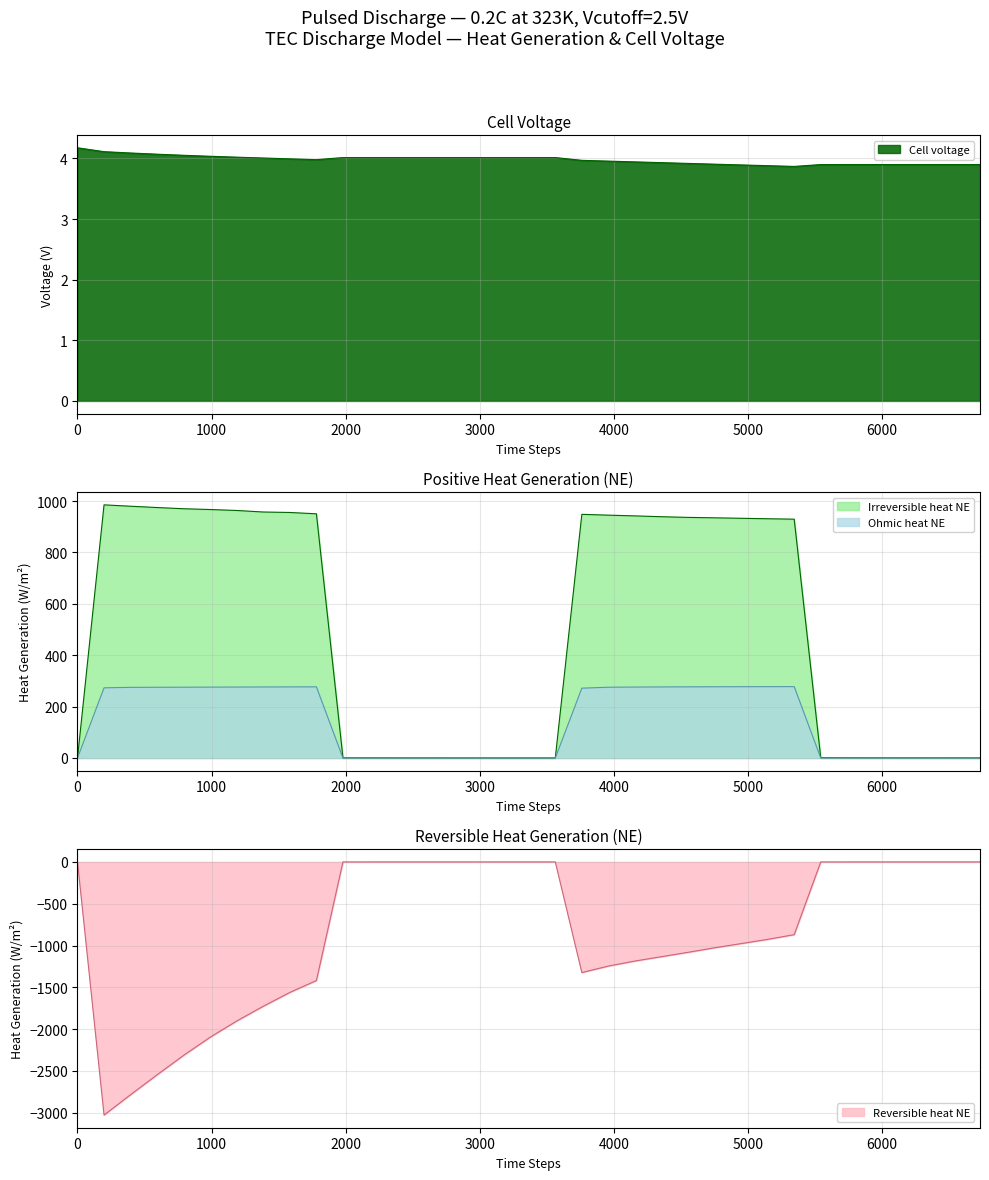

True or false: Reversible heat NE has a value of -0.1 at 1980.

True